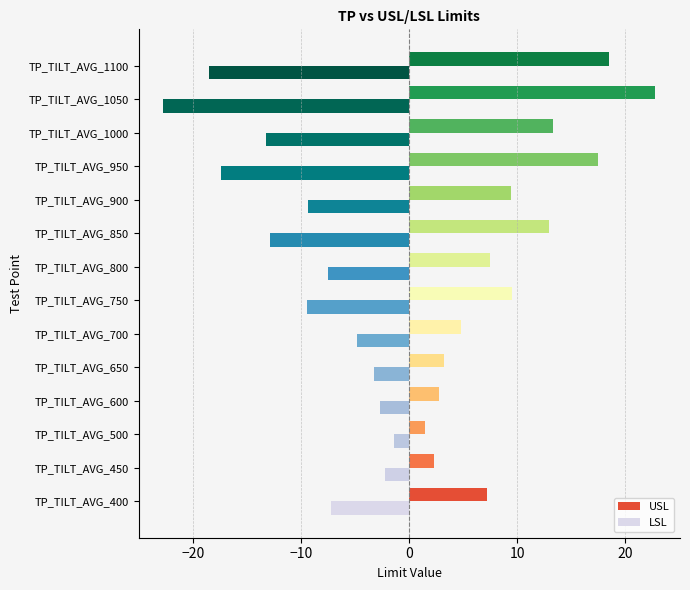

What is the highest value of the USL series?

22.8